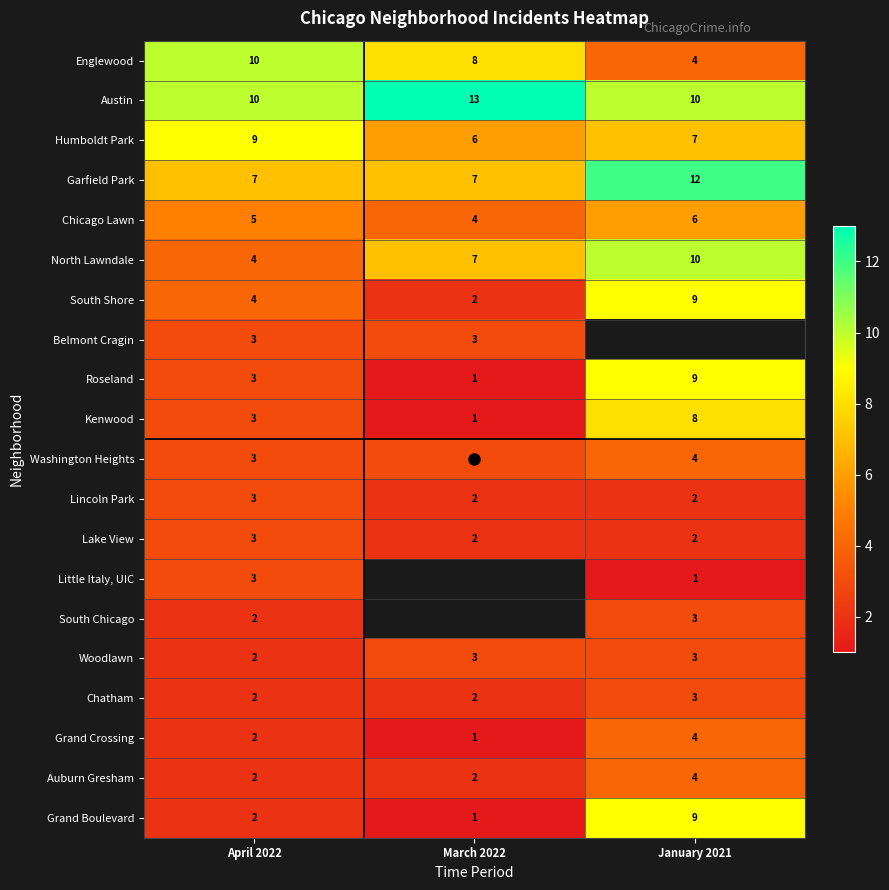

The Roseland series shows 9.0 at January 2021. True or false?

True